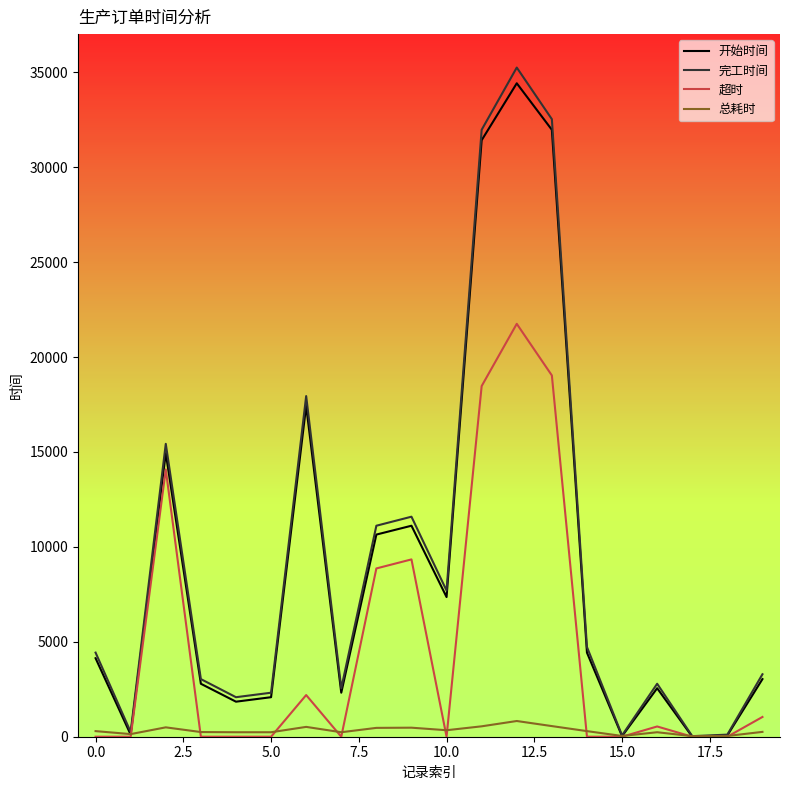

Which series has the largest range (max minus min)?

完工时间